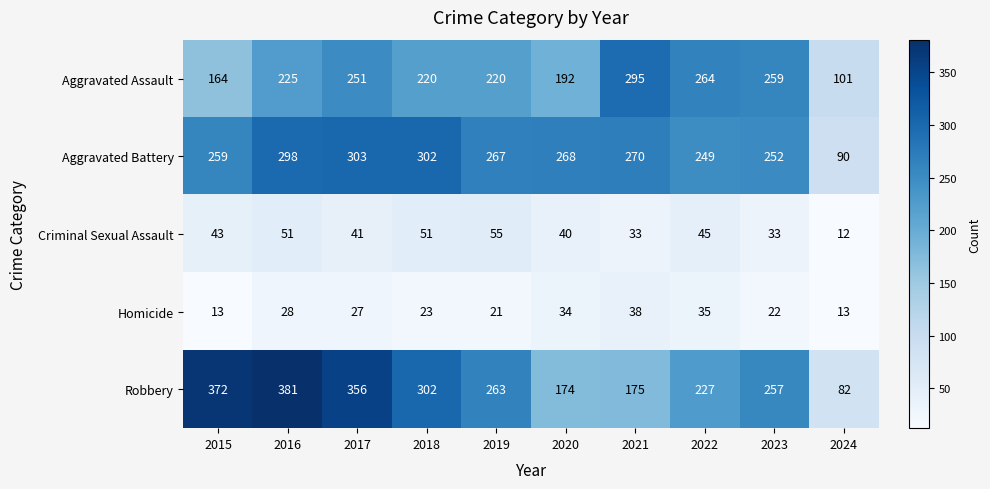

At how many categories does at least one series exceed 319?

3